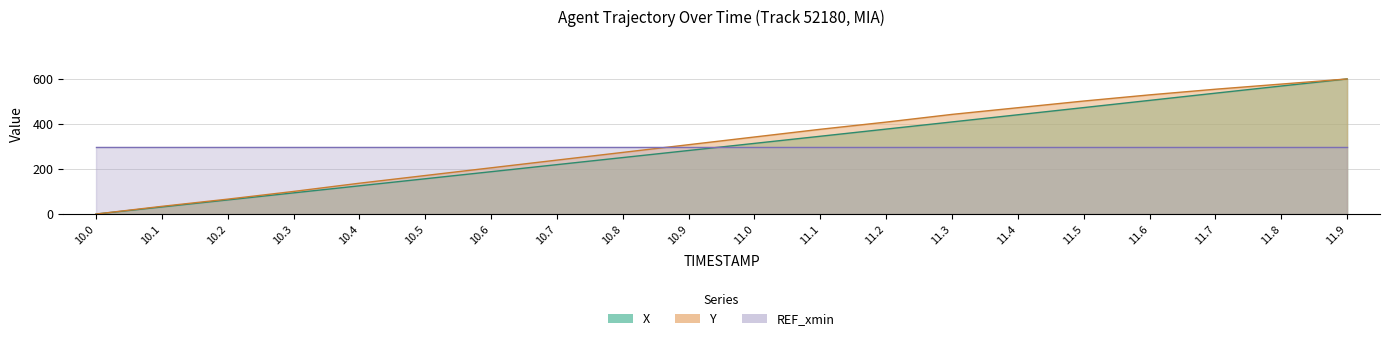

What is the difference between the maximum and second lowest values in the X series?

568.6